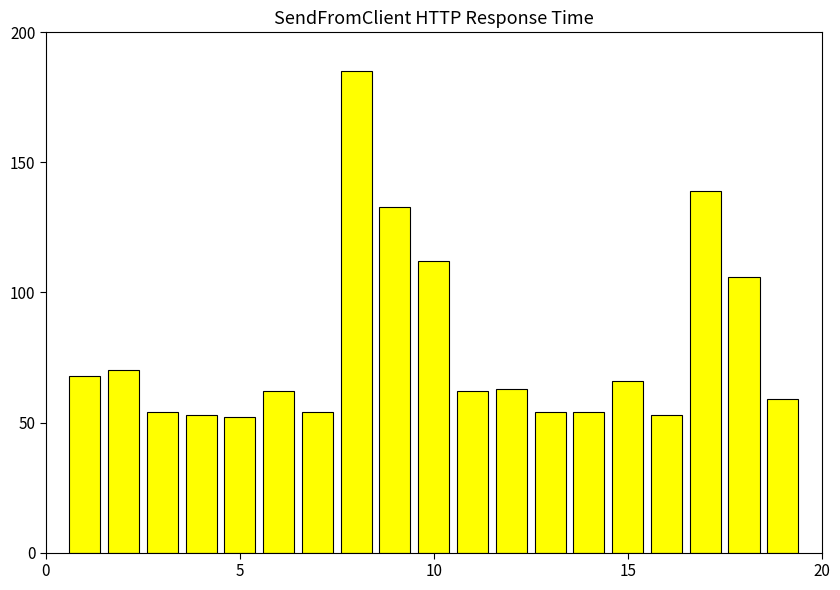

What is the difference between the maximum and second lowest values?

132